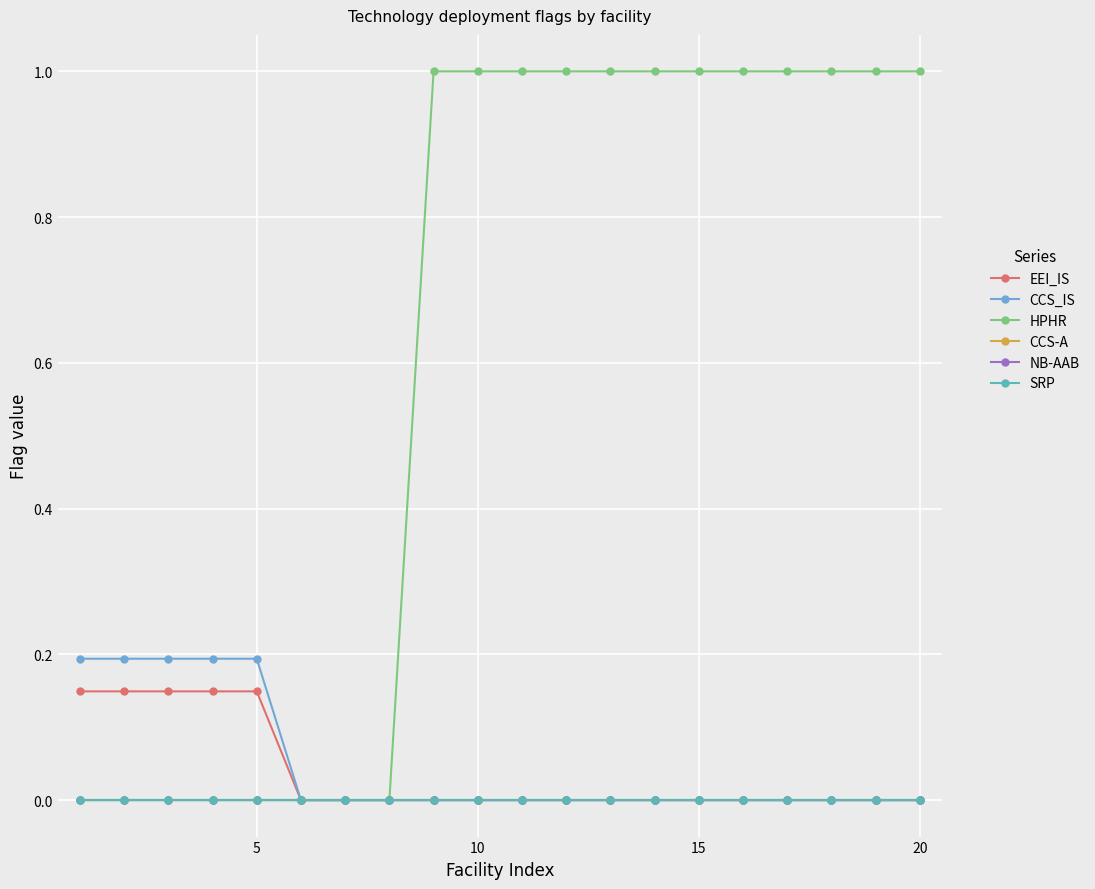

Reading left to right, transcribe all the data shown in this chart.

EEI_IS: 0.1	0.1	0.1	0.1	0.1	0.0	0.0	0.0	0.0	0.0	0.0	0.0	0.0	0.0	0.0	0.0	0.0	0.0	0.0	0.0
CCS_IS: 0.2	0.2	0.2	0.2	0.2	0.0	0.0	0.0	0.0	0.0	0.0	0.0	0.0	0.0	0.0	0.0	0.0	0.0	0.0	0.0
HPHR: 0.0	0.0	0.0	0.0	0.0	0.0	0.0	0.0	1.0	1.0	1.0	1.0	1.0	1.0	1.0	1.0	1.0	1.0	1.0	1.0
CCS-A: 0.0	0.0	0.0	0.0	0.0	0.0	0.0	0.0	0.0	0.0	0.0	0.0	0.0	0.0	0.0	0.0	0.0	0.0	0.0	0.0
NB-AAB: 0.0	0.0	0.0	0.0	0.0	0.0	0.0	0.0	0.0	0.0	0.0	0.0	0.0	0.0	0.0	0.0	0.0	0.0	0.0	0.0
SRP: 0.0	0.0	0.0	0.0	0.0	0.0	0.0	0.0	0.0	0.0	0.0	0.0	0.0	0.0	0.0	0.0	0.0	0.0	0.0	0.0